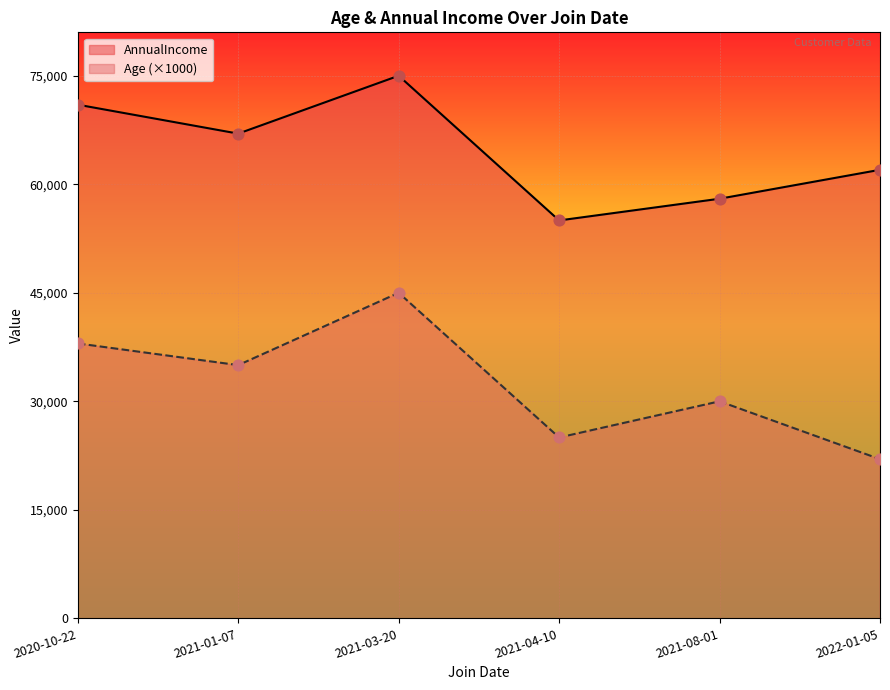

Which series contains the highest Y value?

AnnualIncome